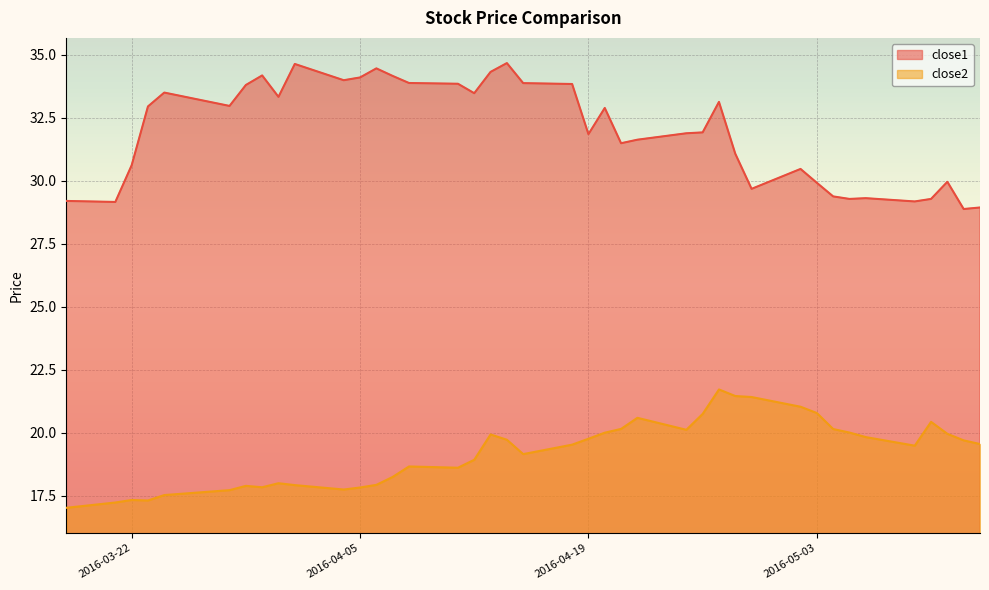

What is the difference between the maximum and second lowest values in the close2 series?

4.5